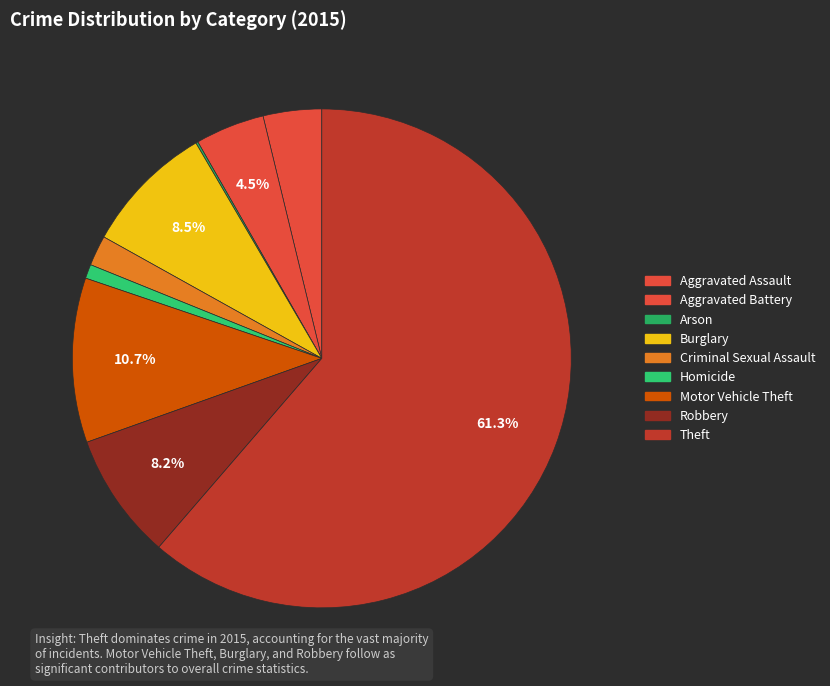

What percentage is the Robbery slice, to the nearest percent?

8%